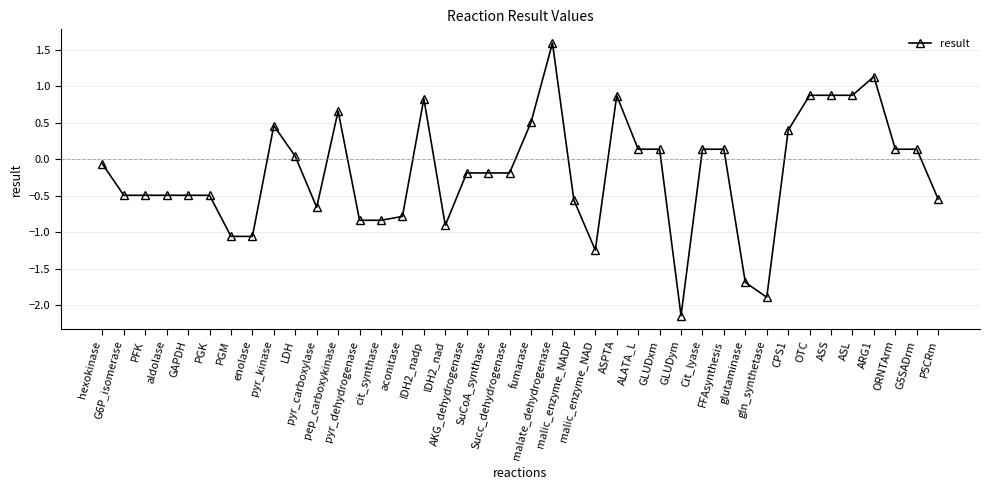

True or false: the data shows -0.5 at G6P_isomerase.

True